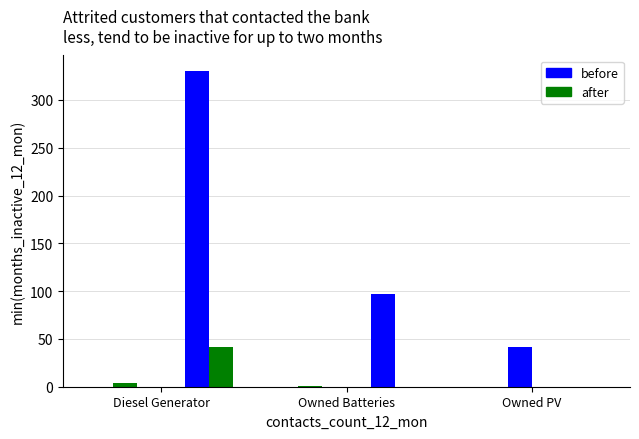

Are the bars horizontal?

No